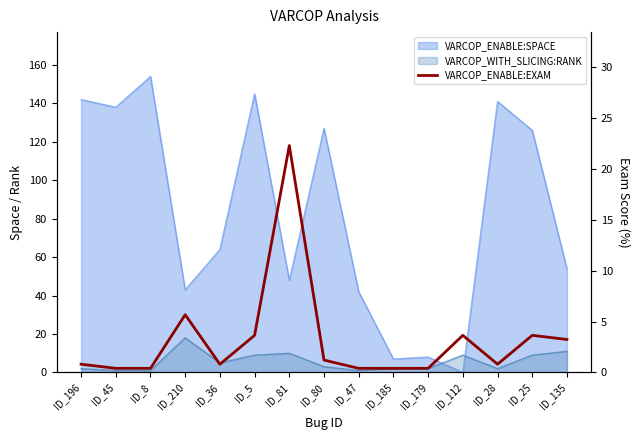

What is the average value?

3.2